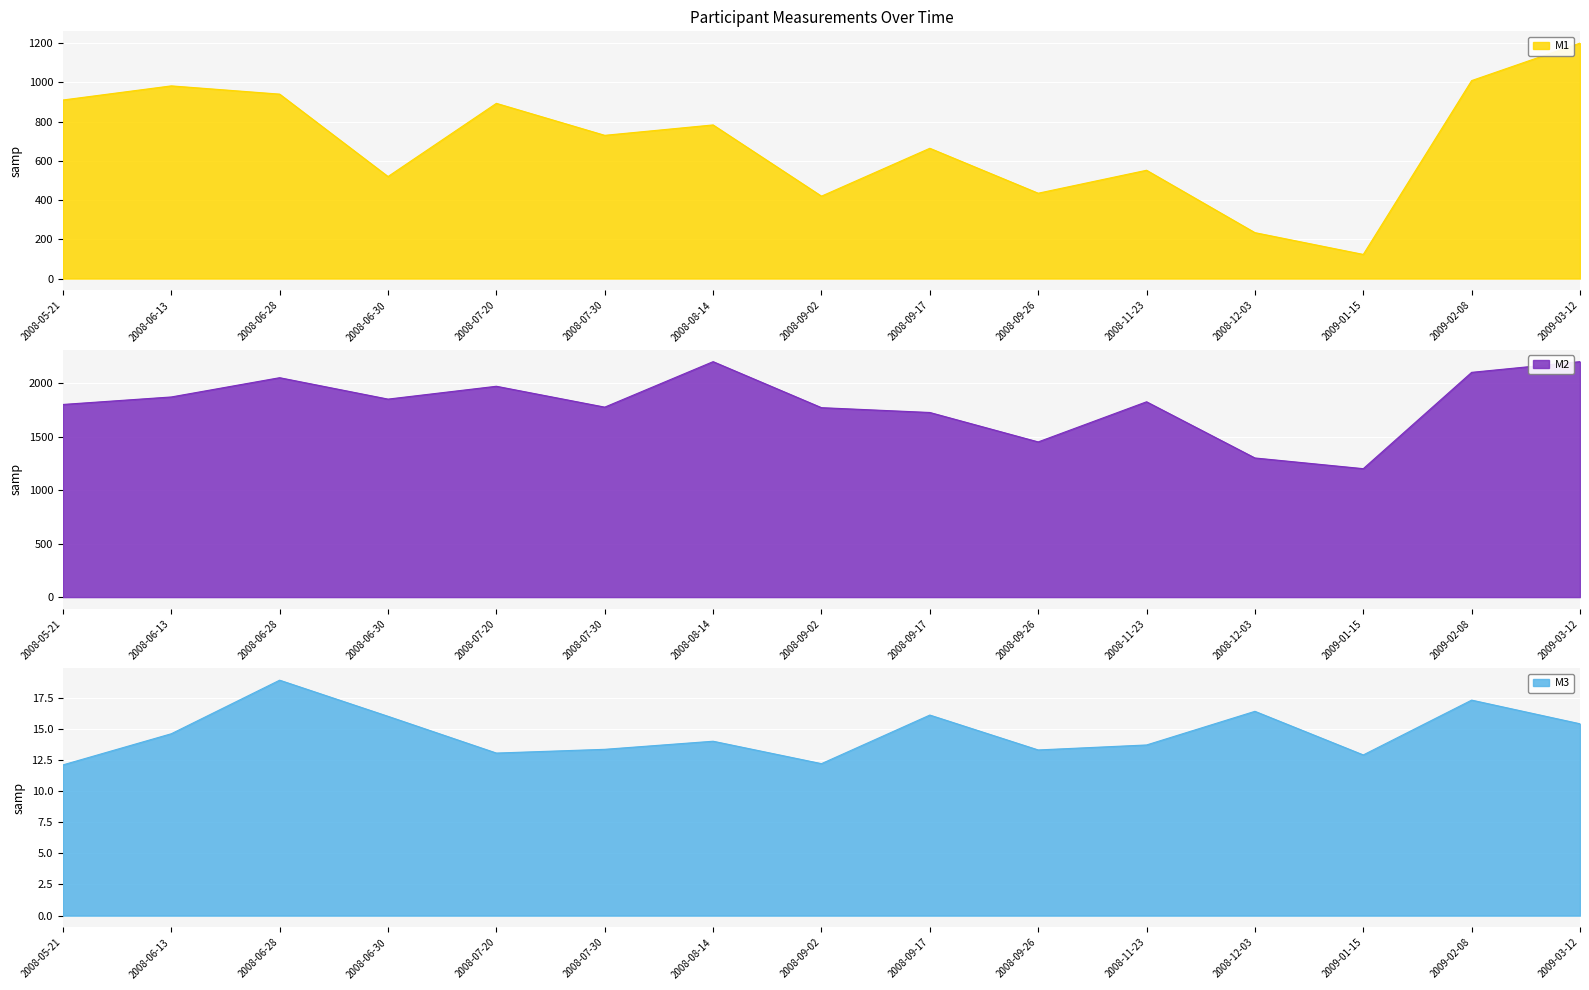

List the labels in order of M2 value, smallest first.

2009-01-15, 2008-12-03, 2008-09-26, 2008-09-17, 2008-09-02, 2008-07-30, 2008-05-21, 2008-11-23, 2008-06-30, 2008-06-13, 2008-07-20, 2008-06-28, 2009-02-08, 2008-08-14, 2009-03-12